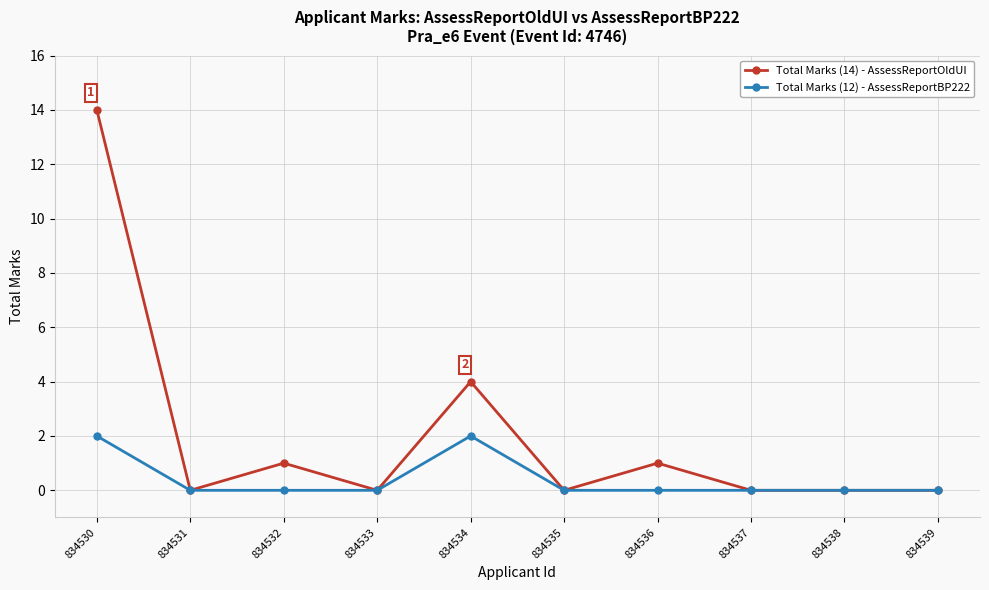

True or false: Total Marks (12) - AssessReportBP222 has more than 0 points higher than both neighbors.

True